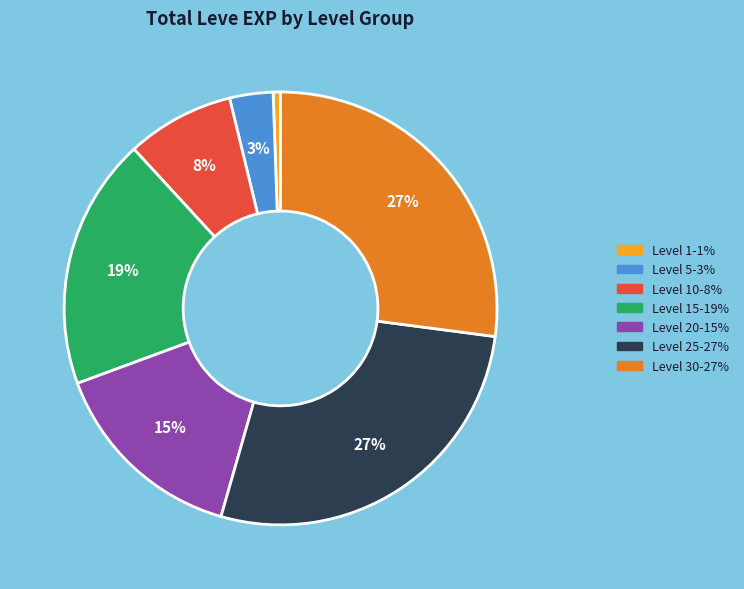

To the nearest percent, what is the average slice percentage?

14%